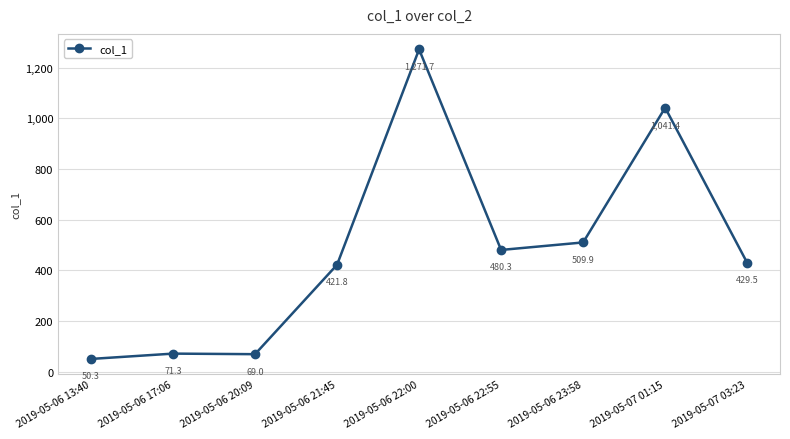

What is the sum of all values?

4345.1